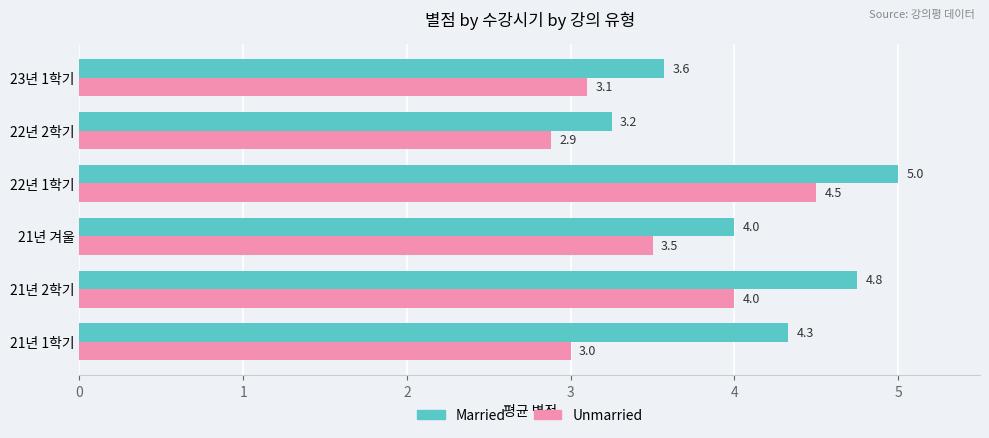

List the series in order of their peak value, lowest first.

Unmarried, Married